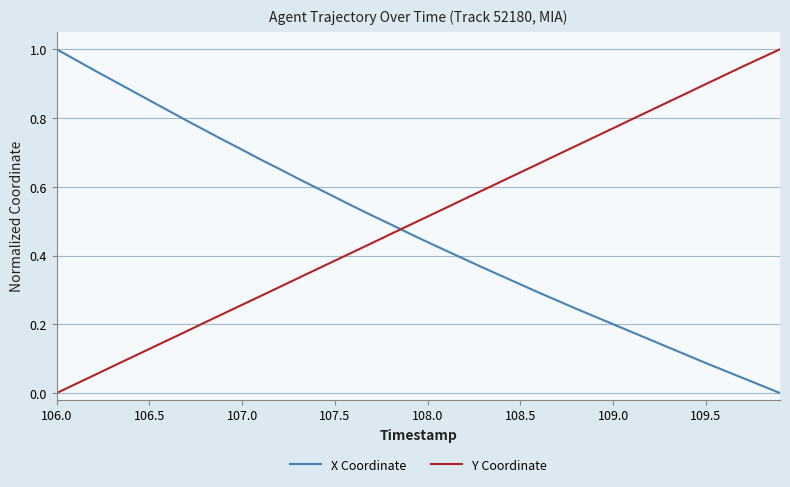

True or false: Y Coordinate and X Coordinate cross at least once.

True